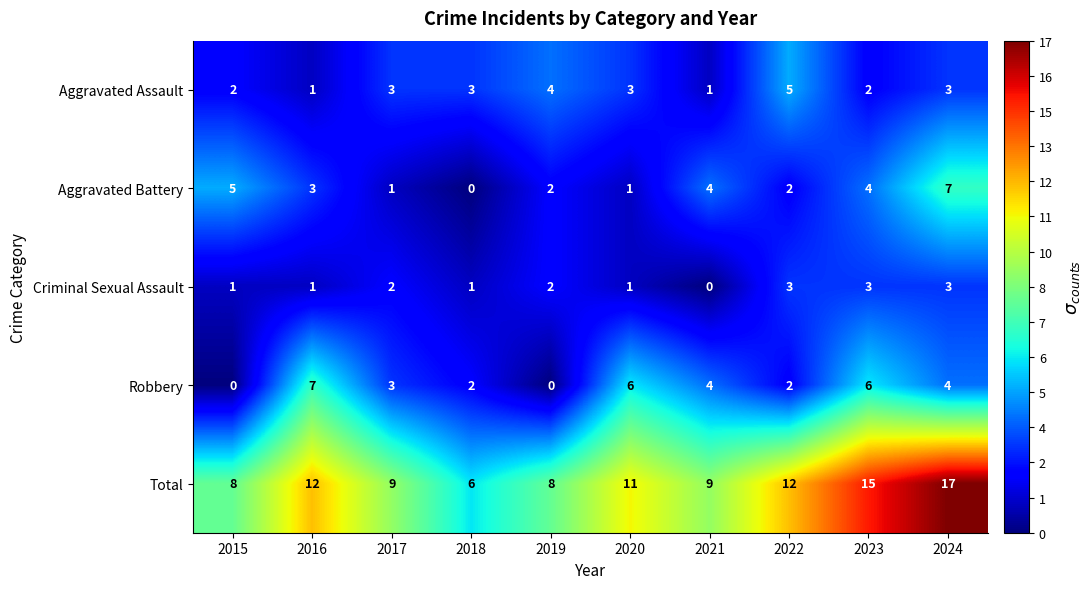

What is the maximum value shown in the chart?

17